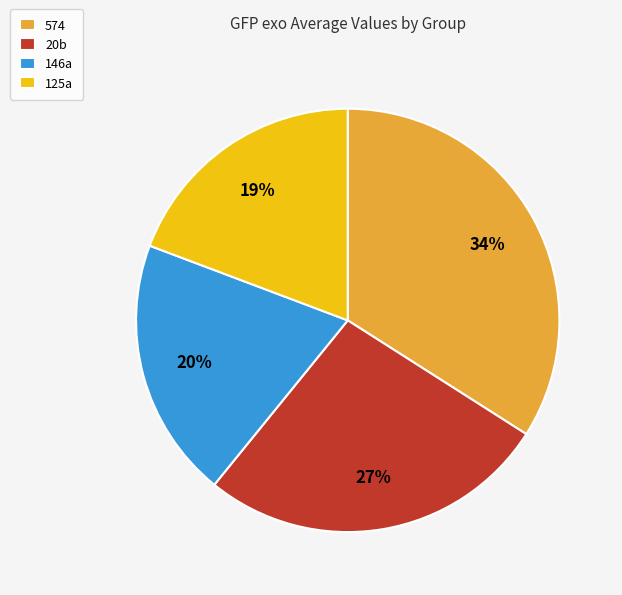

What percentage is the 574 slice, to the nearest percent?

34%